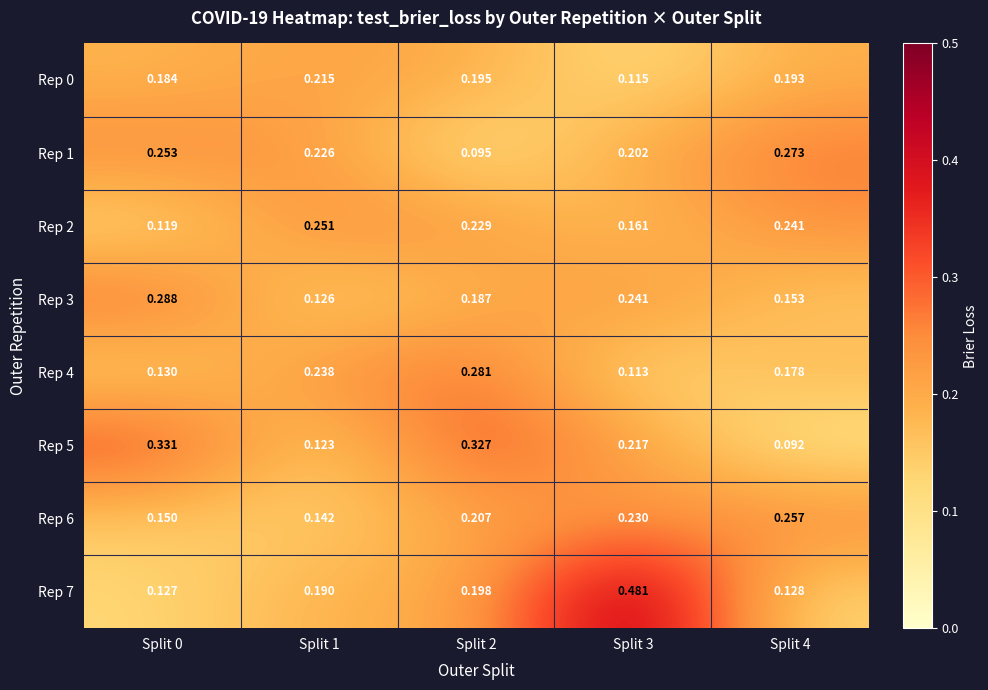

Between Split 1 and Split 3, which series saw the biggest shift?

Rep 7